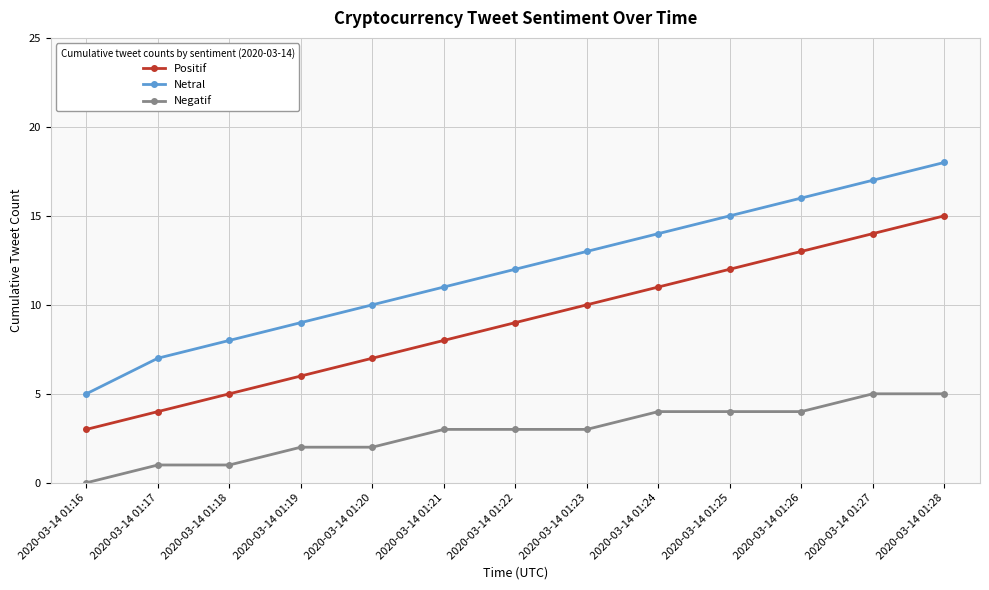

True or false: Negatif and Netral intersect in this chart.

False